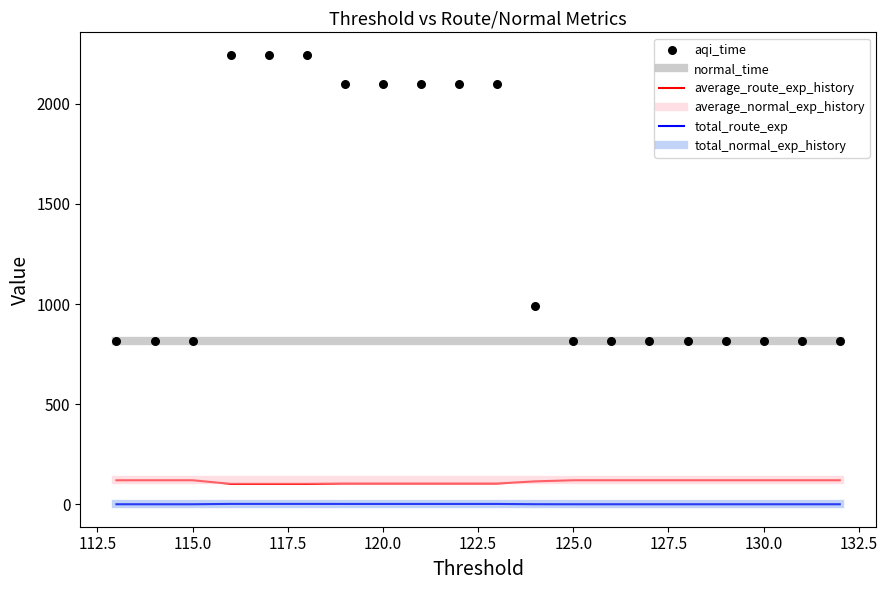

What is the total value across all series at 115.0?

1871.1